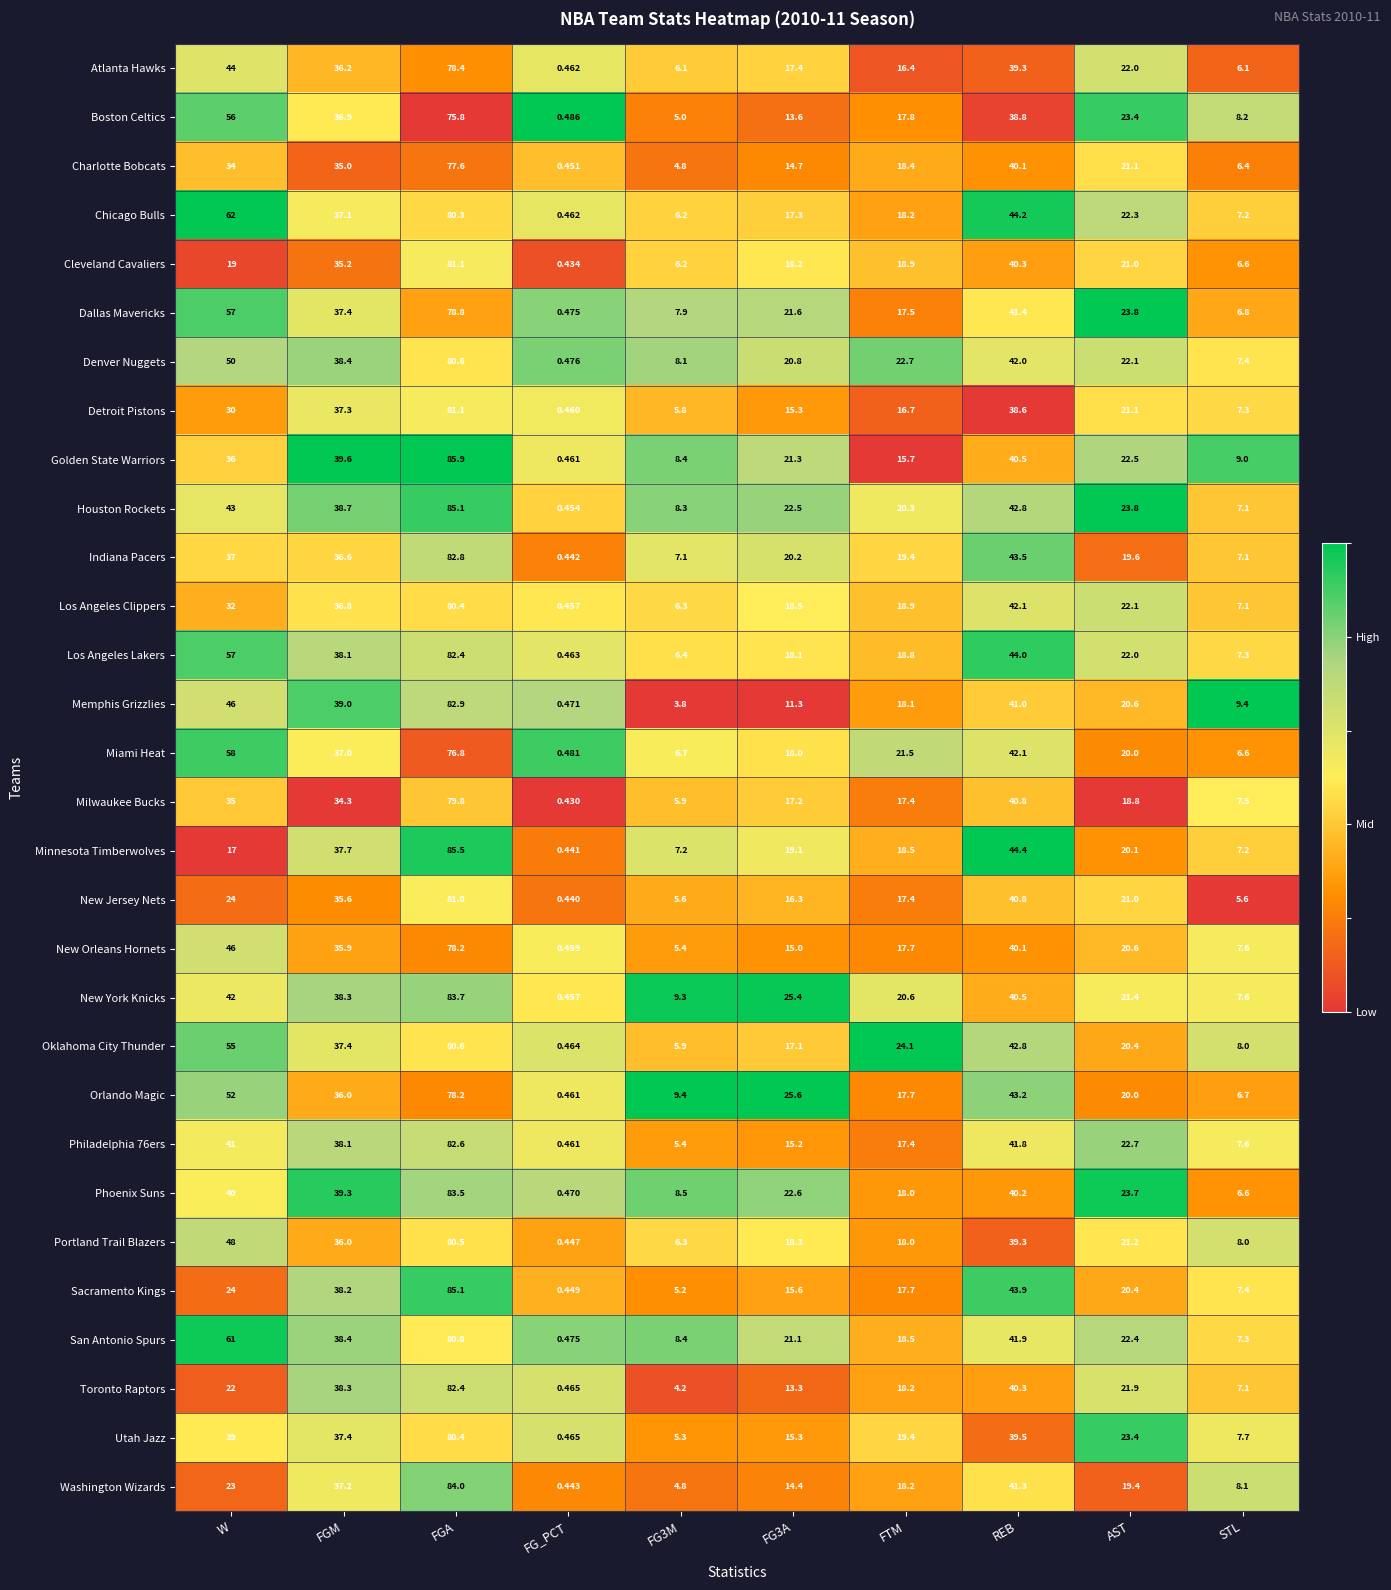

Which series has the largest range (max minus min)?

Golden State Warriors